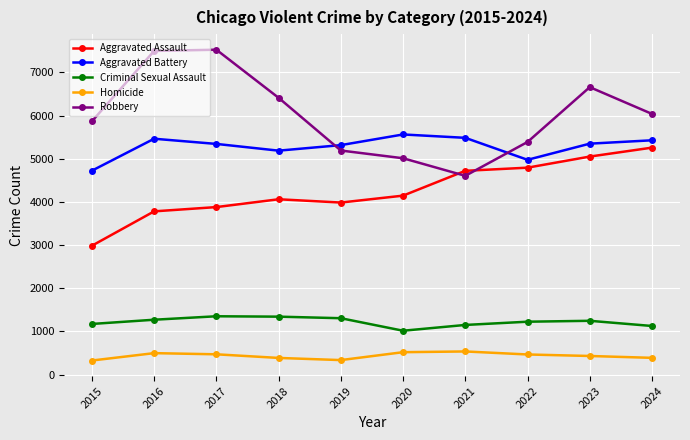

How many lines are shown in the chart?

5